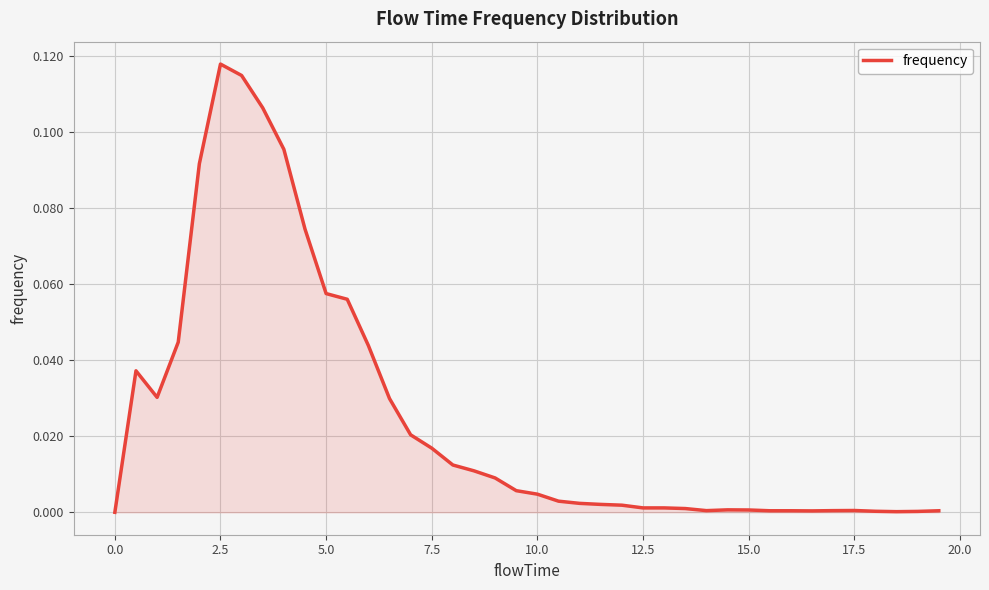

Which label corresponds to the largest value in the chart?

2.5